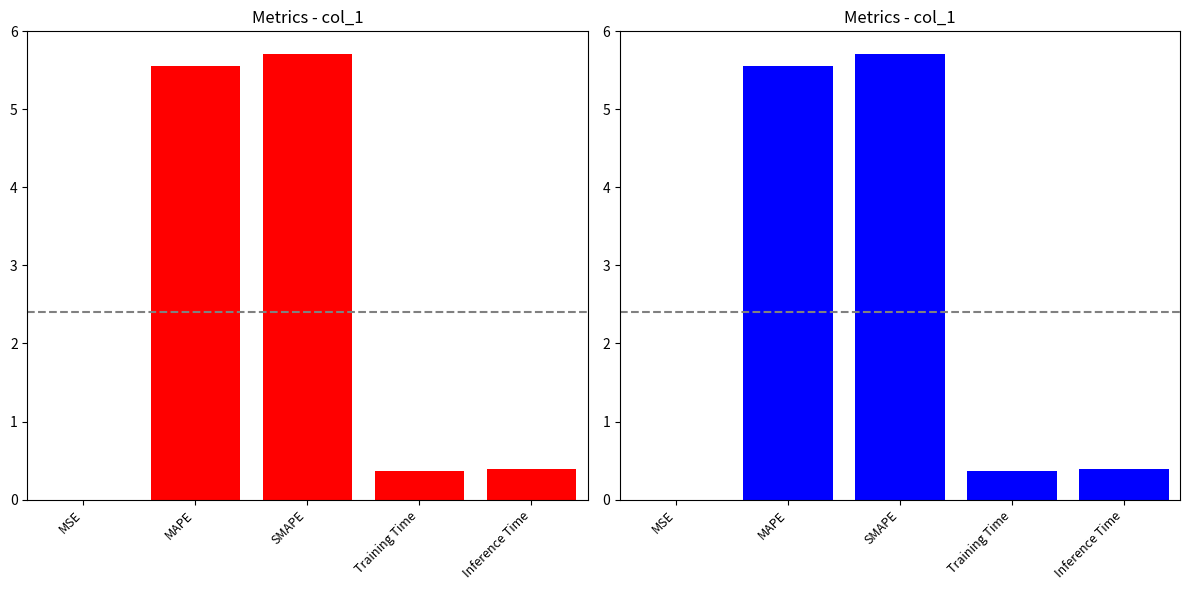

Rank the categories by value from highest to lowest.

SMAPE, MAPE, Inference Time, Training Time, MSE